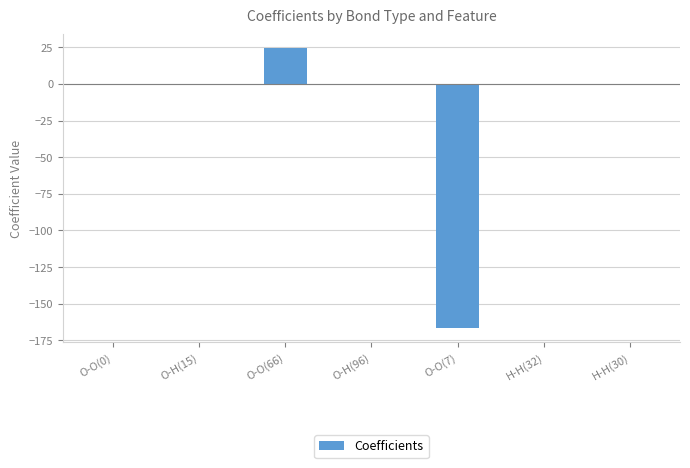

What is the sum of all values?

-142.9